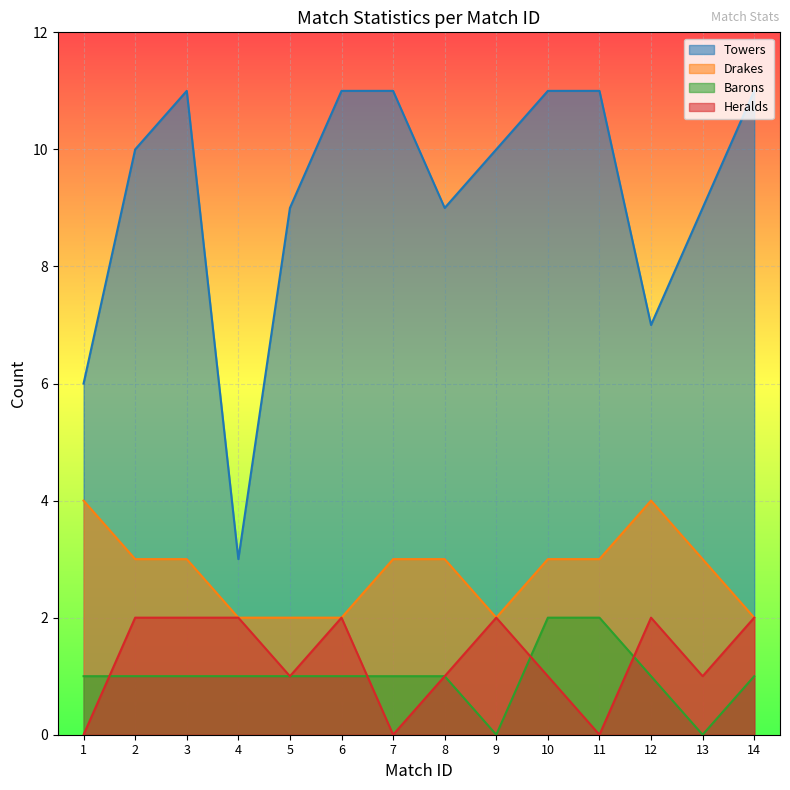

The Towers series shows 6 at 1. True or false?

True